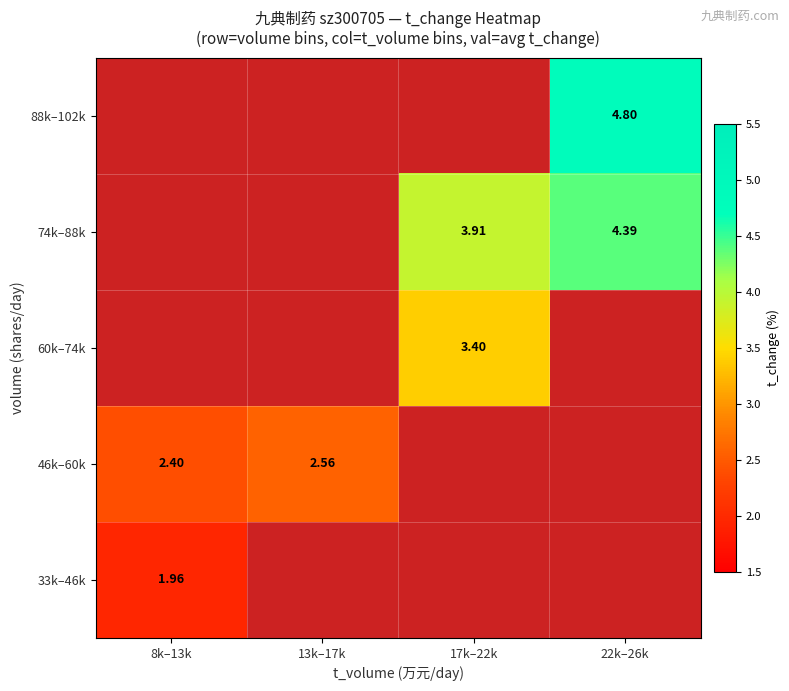

Rank the series at 8k–13k from lowest to highest value.

33k–46k, 46k–60k, 60k–74k, 74k–88k, 88k–102k